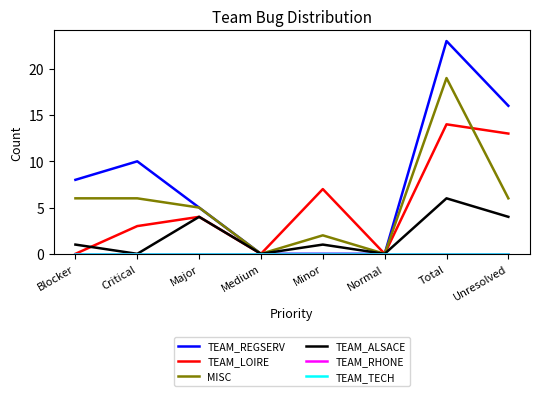

Where is TEAM_RHONE nearest to the value 0?

Blocker